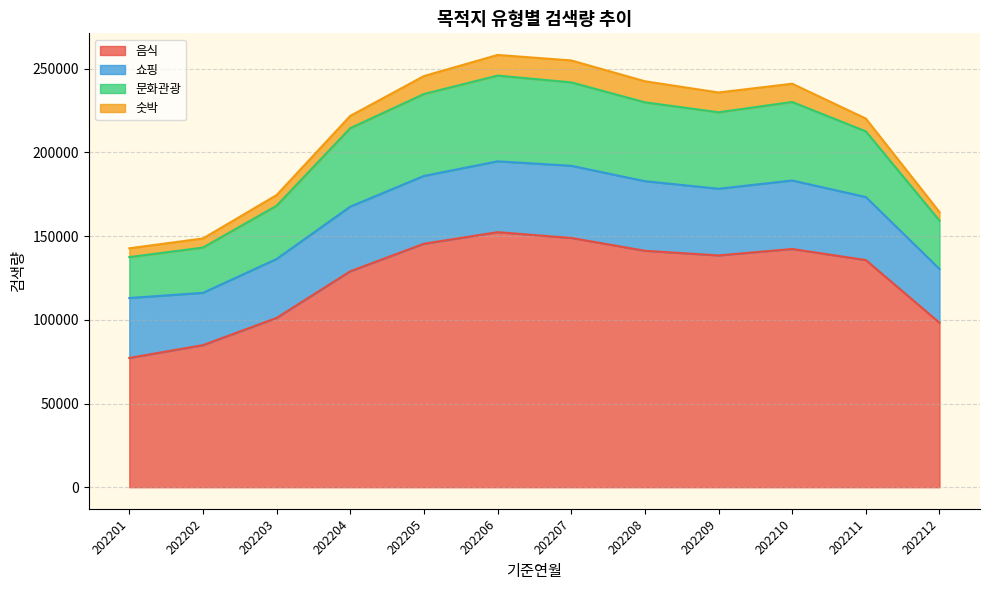

What is the total value across all series at 202211?

220202